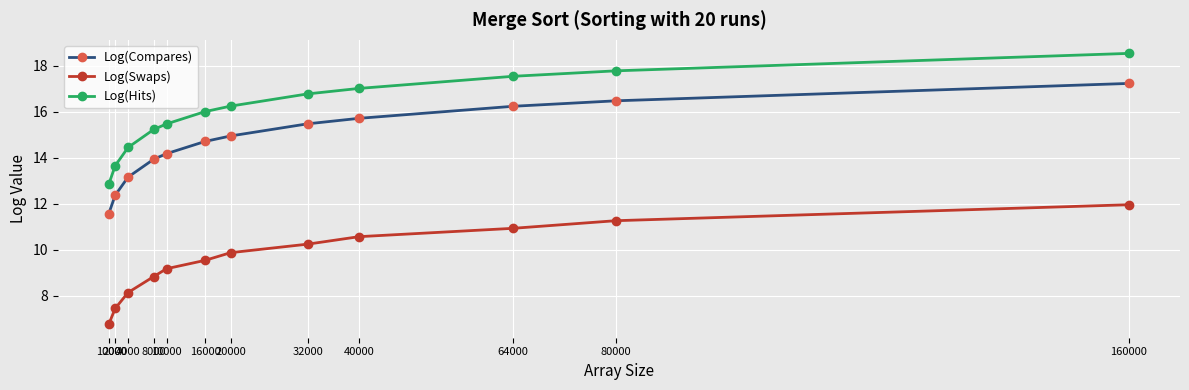

What is the difference between the second highest and second lowest values in the Log(Hits) series?

4.1